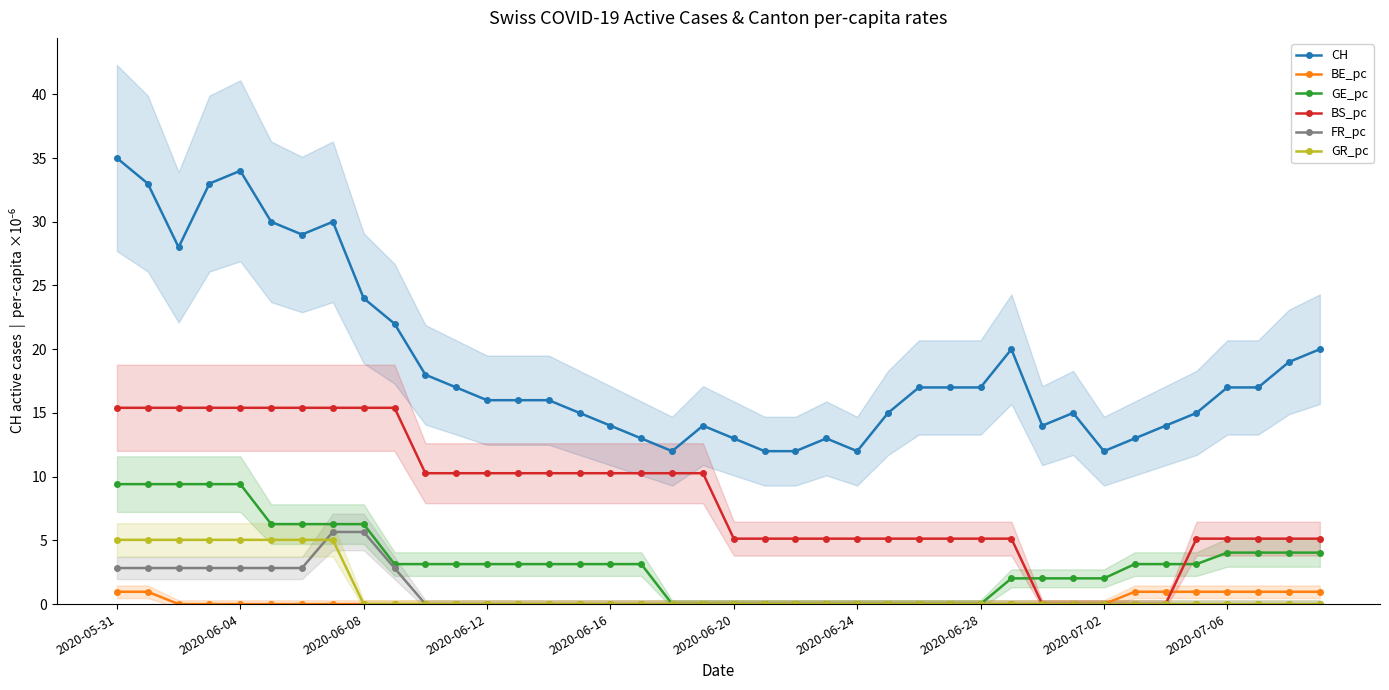

Which series changed the most between 11 and 23?

BS_pc